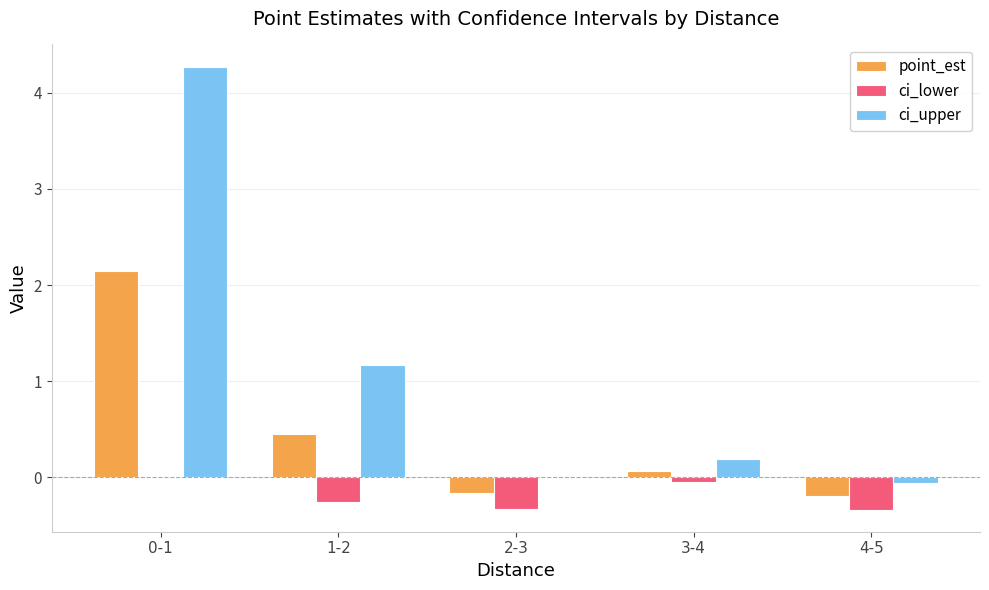

What is the sum of all ci_upper values?

5.6